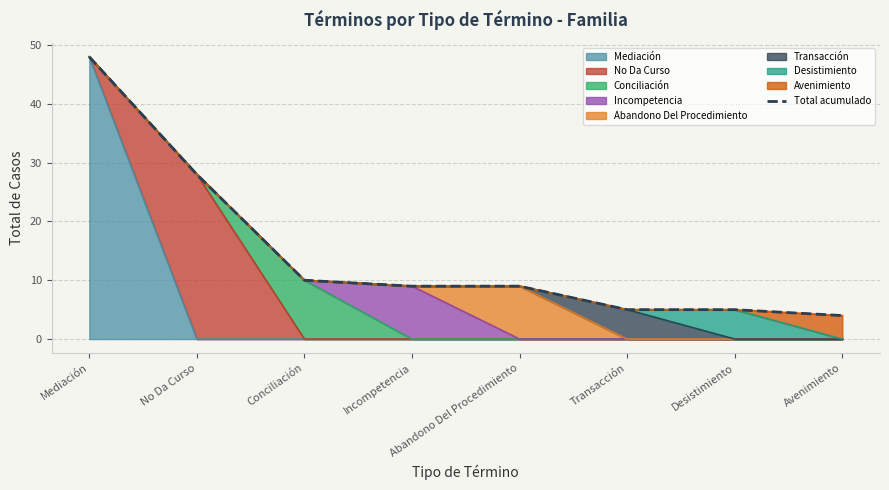

Rank the categories by value from lowest to highest.

Avenimiento, Transacción, Desistimiento, Incompetencia, Abandono Del Procedimiento, Conciliación, No Da Curso, Mediación